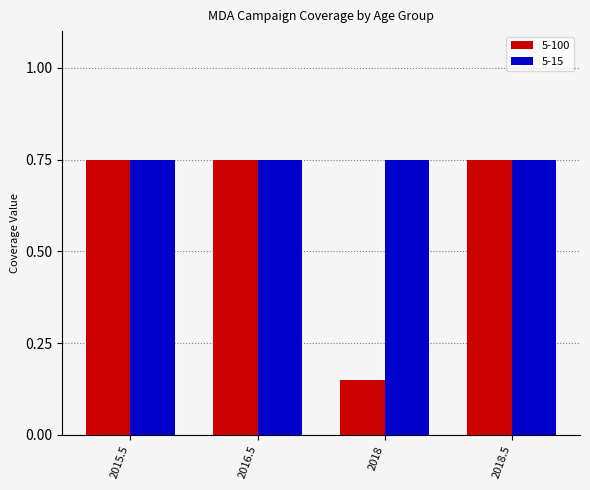

At 2018, list the series in order from largest to smallest.

5-15, 5-100